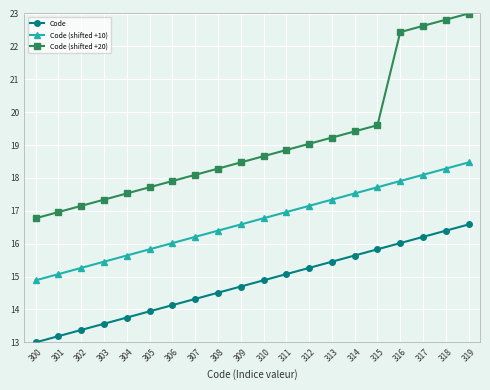

Which label corresponds to the smallest value in the chart?

300